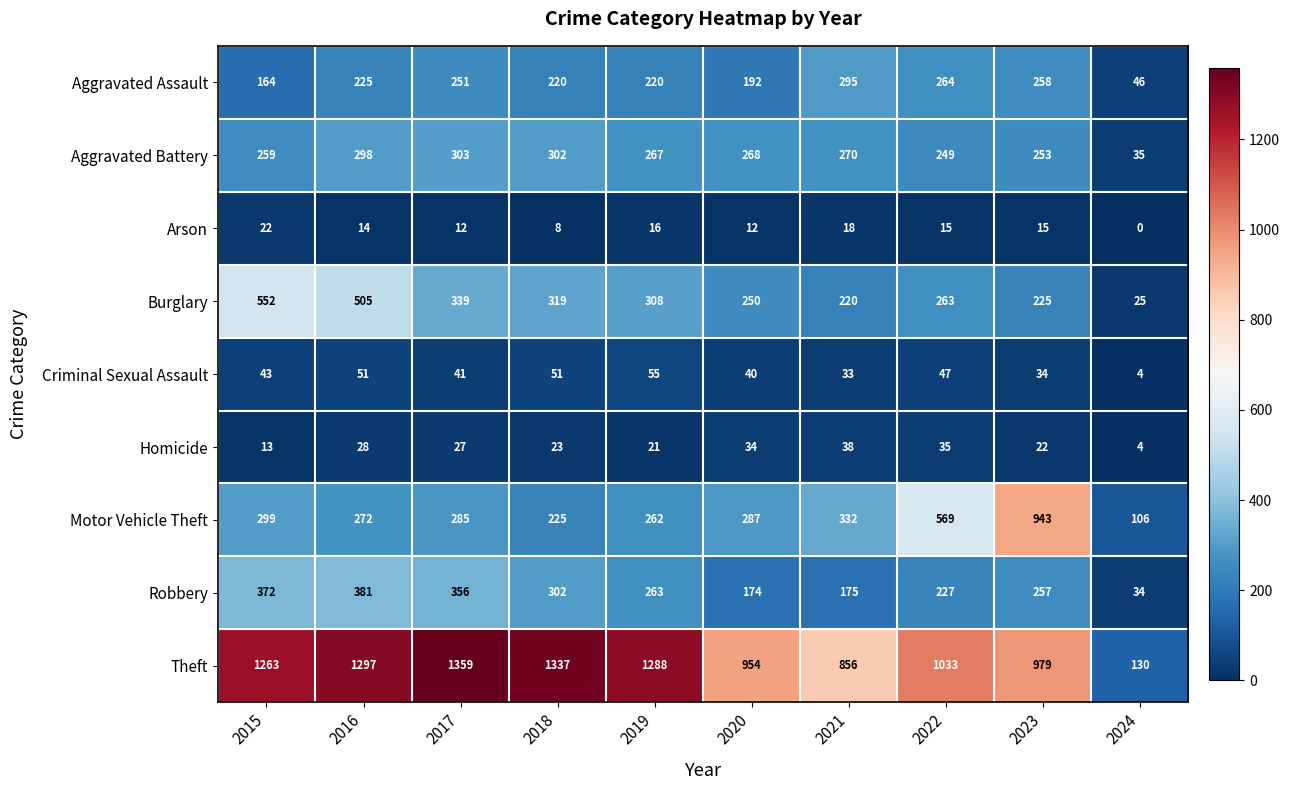

Which series has the largest range (max minus min)?

Theft